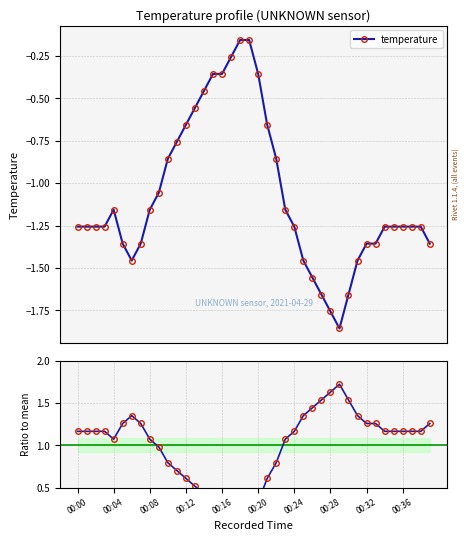

Which series changed the most between 22 and 30?

temperature